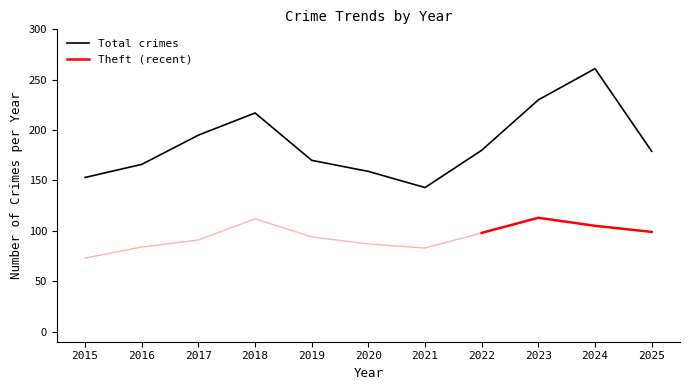

Reading left to right, extract all data points from this chart.

2015=153	2016=166	2017=195	2018=217	2019=170	2020=159	2021=143	2022=180	2023=230	2024=261	2025=179